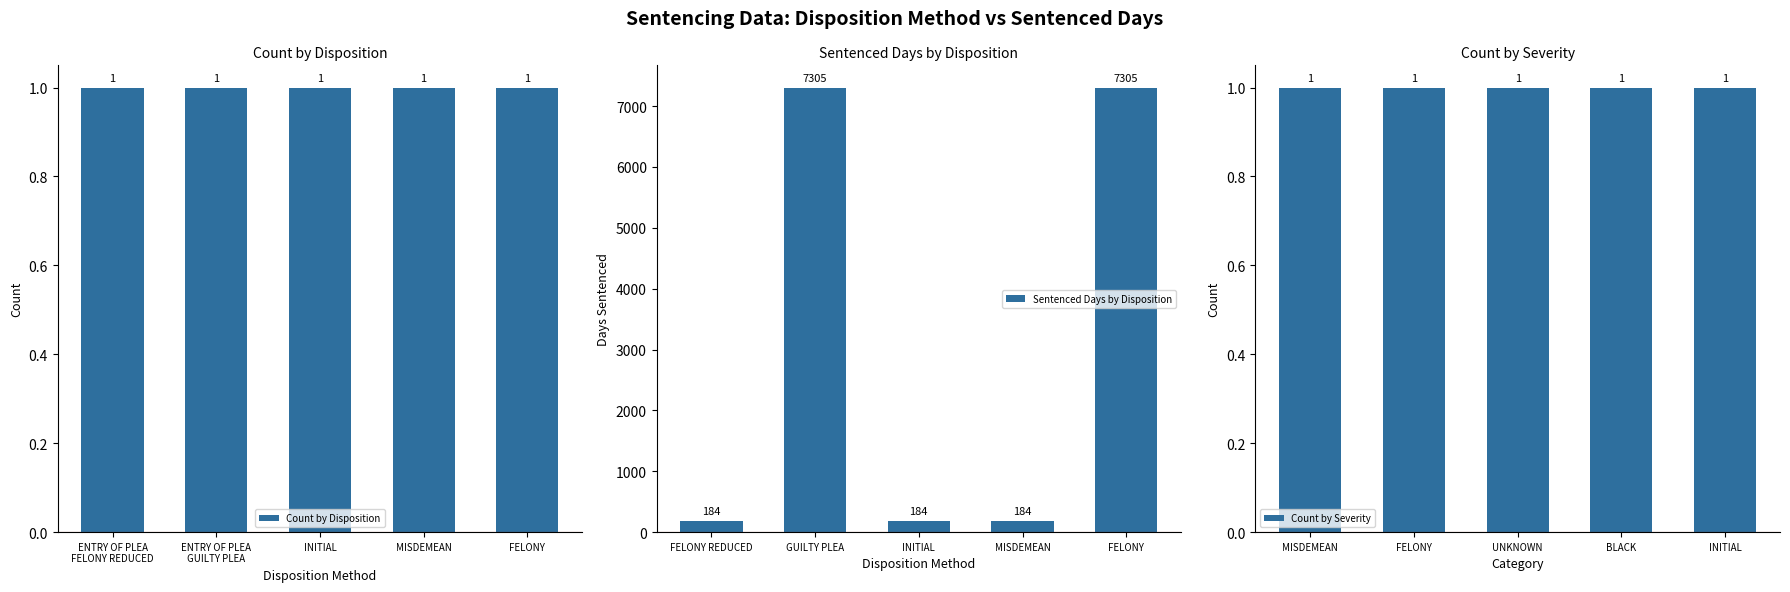

At which label is Count by Disposition closest to 1?

ENTRY OF PLEA
FELONY REDUCED